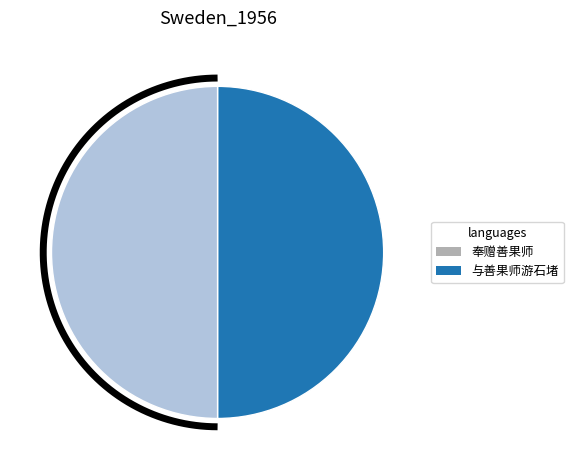

To the nearest percent, what is the combined percentage of 奉赠善果师 and 与善果师游石堵?

100%